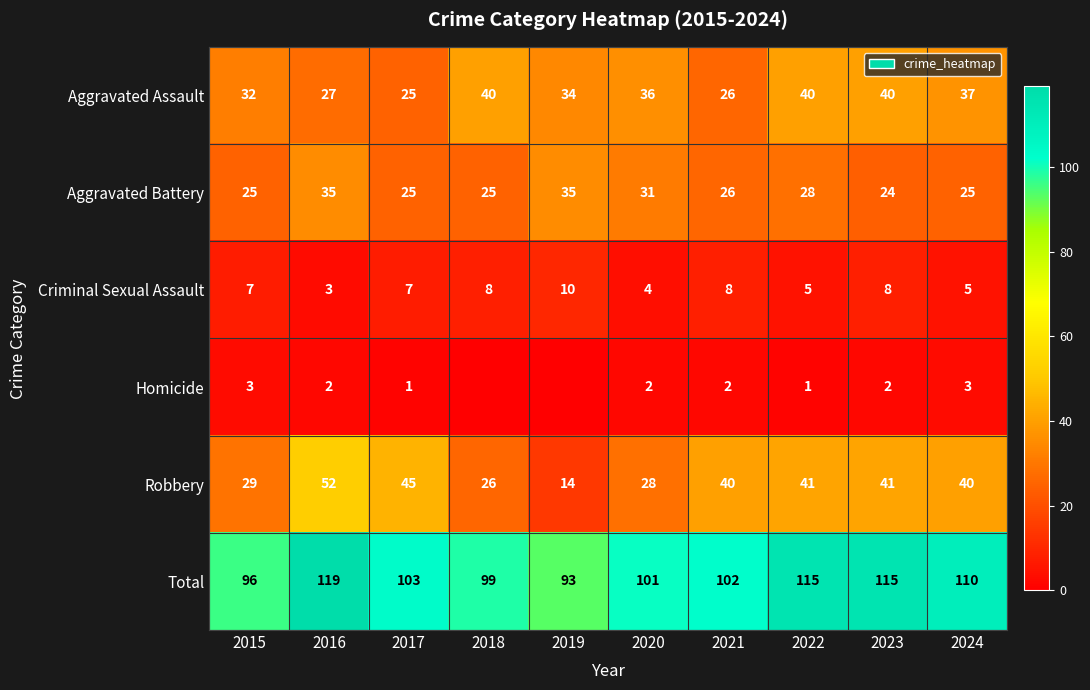

At how many categories does at least one series exceed 107?

4